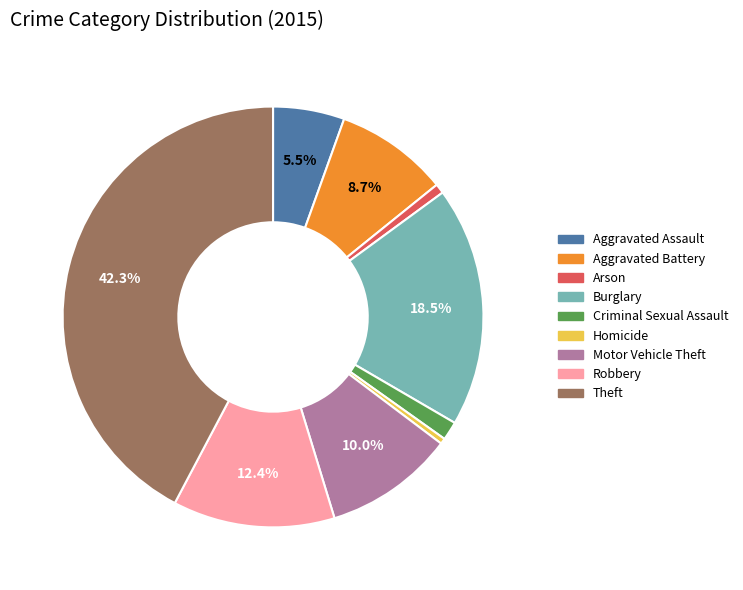

To the nearest percent, what percentage of the pie is Theft?

42%